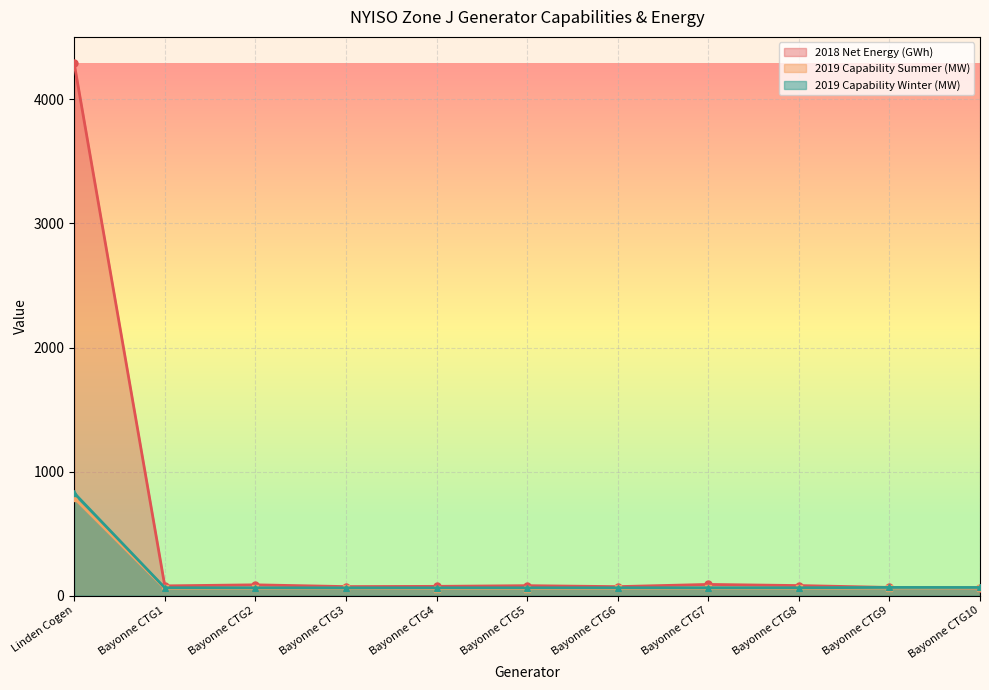

Which series has the largest total across all categories?

2018 Net Energy (GWh)